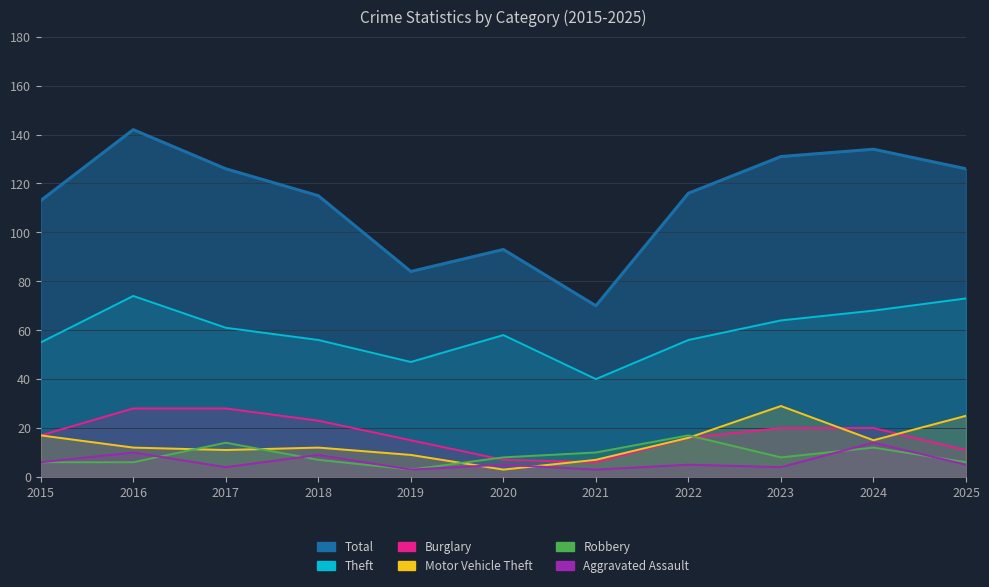

Reading right to left, what are all the values shown in this chart?

Total: 126	134	131	116	70	93	84	115	126	142	113
Theft: 73	68	64	56	40	58	47	56	61	74	55
Burglary: 11	20	20	16	6	7	15	23	28	28	17
Motor Vehicle Theft: 25	15	29	16	7	3	9	12	11	12	17
Robbery: 6	12	8	17	10	8	3	7	14	6	6
Aggravated Assault: 5	14	4	5	3	5	3	9	4	10	6